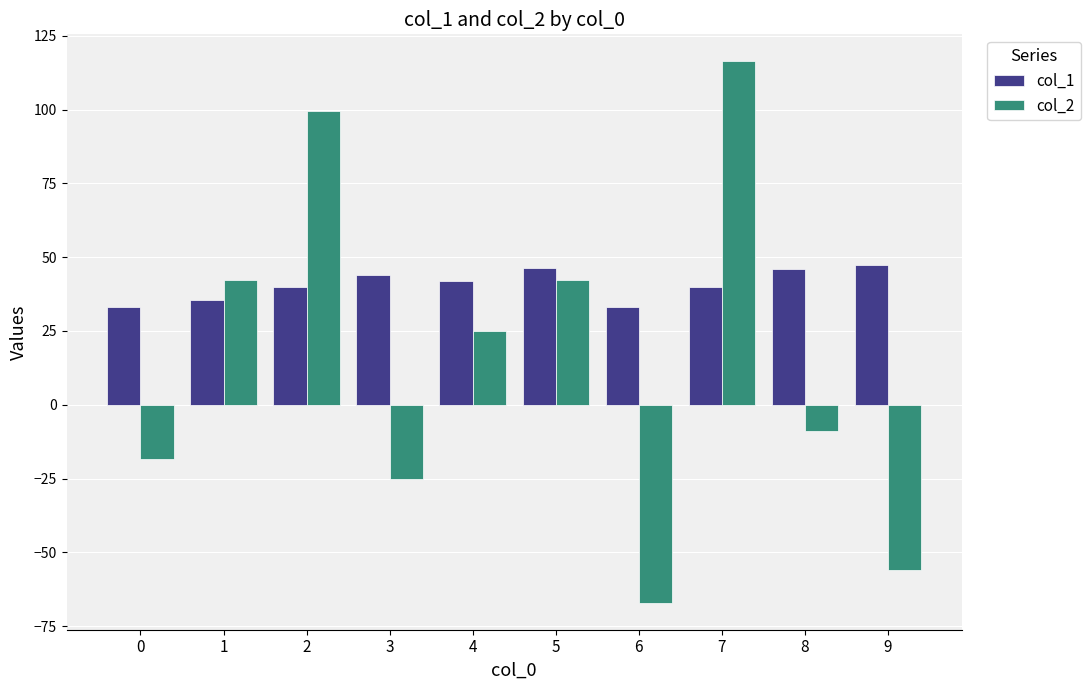

What are all the series names shown in the legend?

col_1, col_2